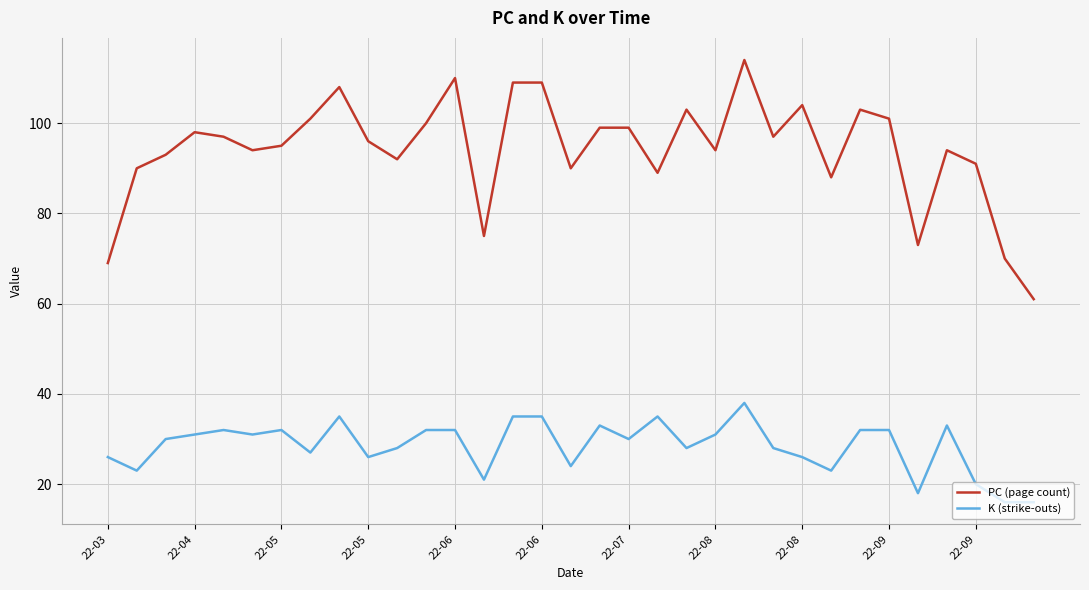

What is the sum of all K (strike-outs) values?

939